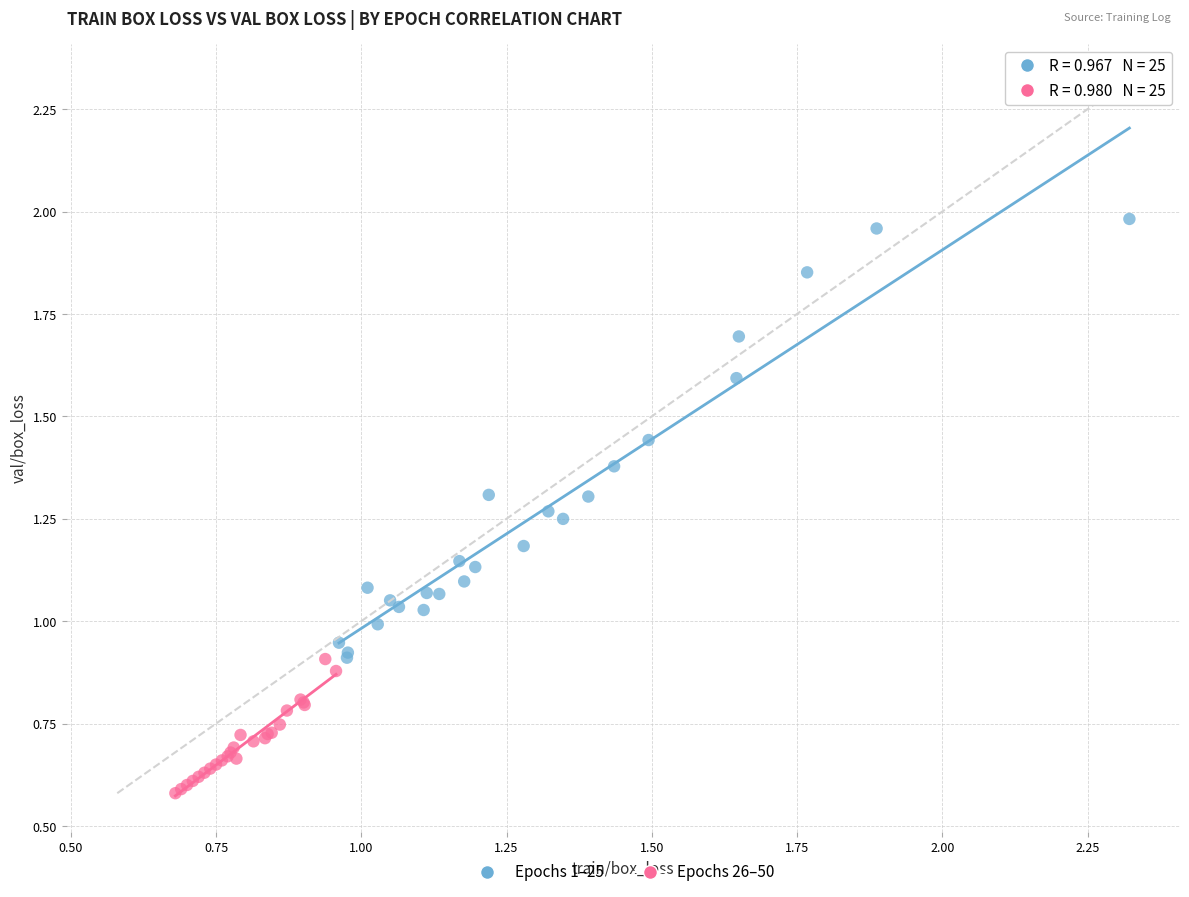

Which series contains the lowest Y value?

Epochs 26–50